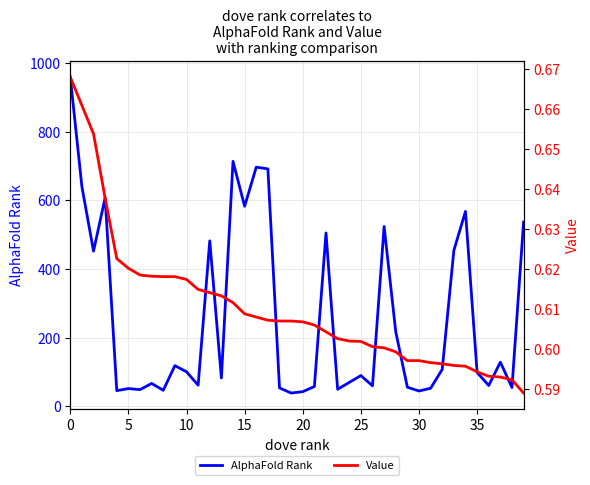

Is it true that AlphaFold Rank equals 89 at 25?

True